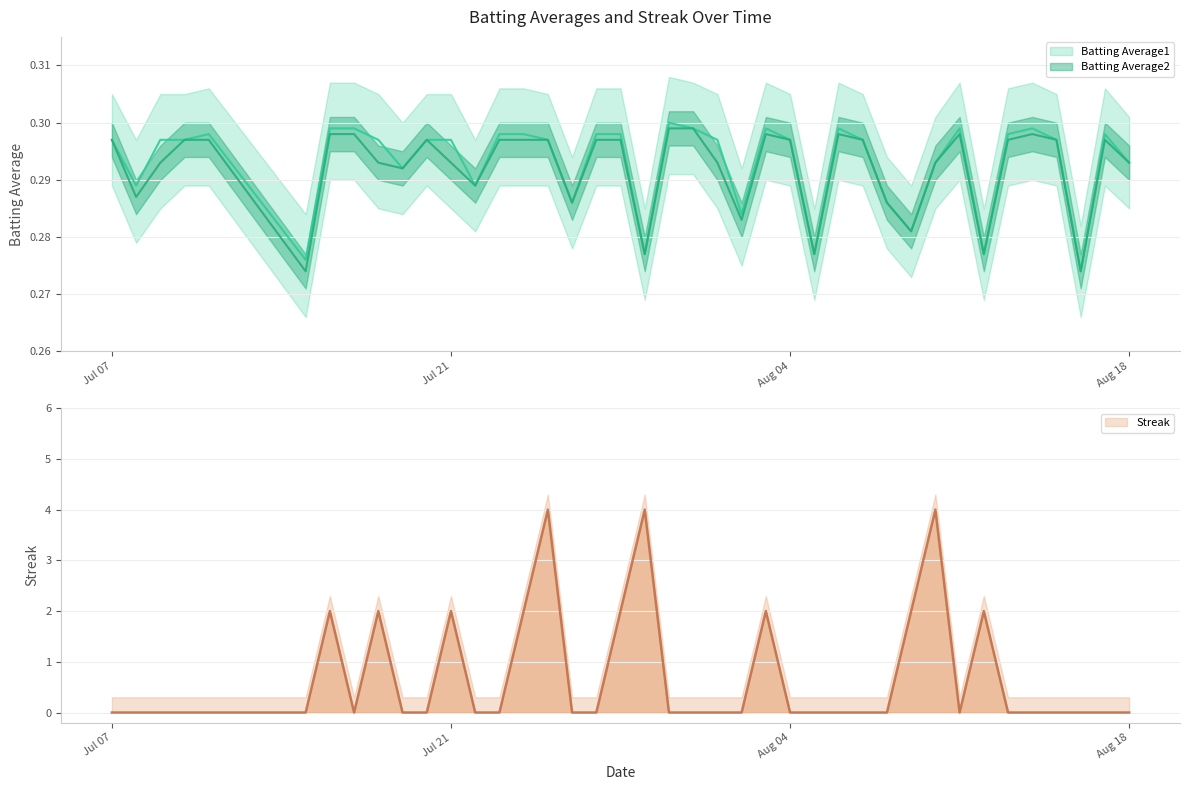

Which series has the largest total across all categories?

Streak